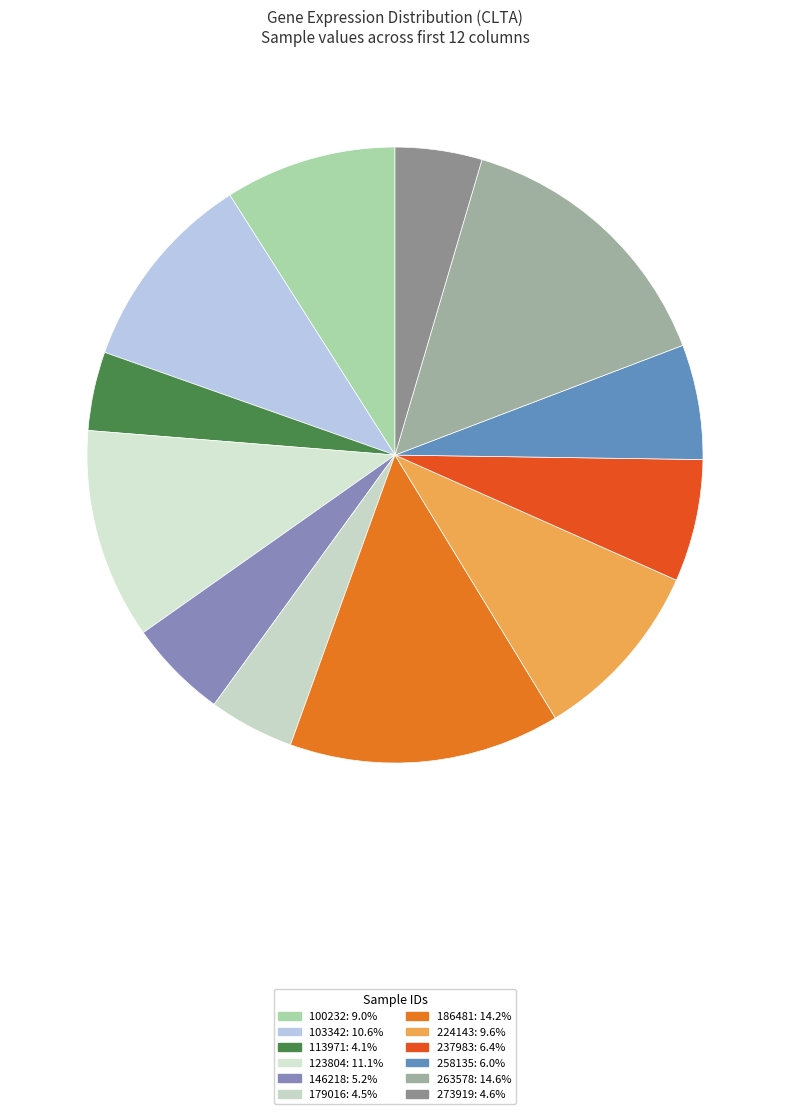

What percentage is the 100232 slice, to the nearest percent?

9%